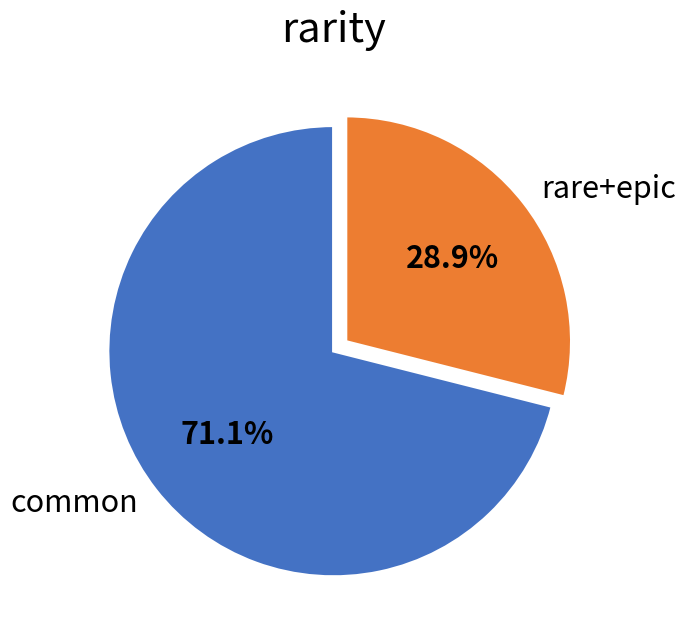

To the nearest percent, what portion does rare+epic represent?

29%